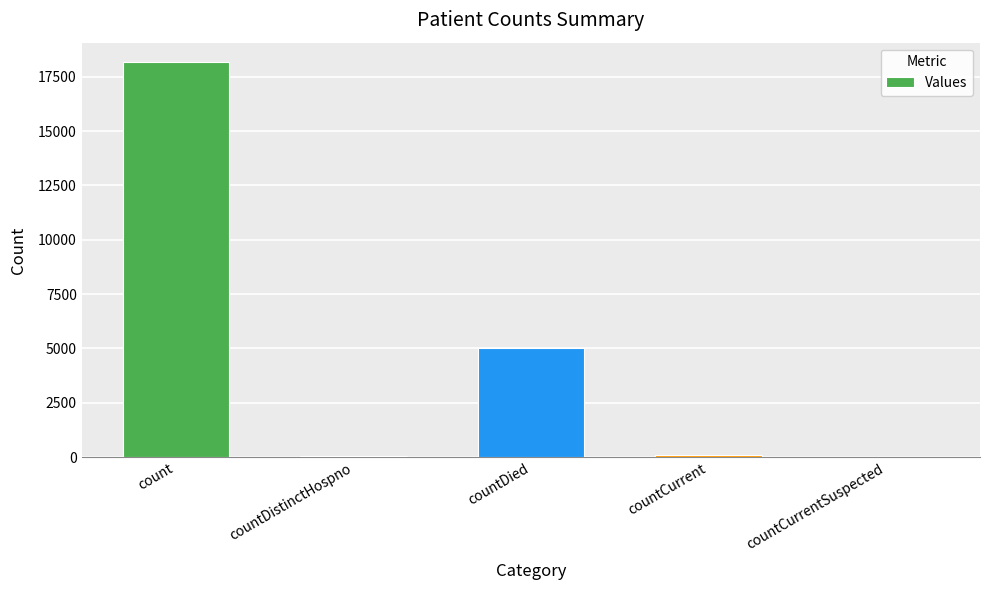

Which label corresponds to the largest value in the chart?

count